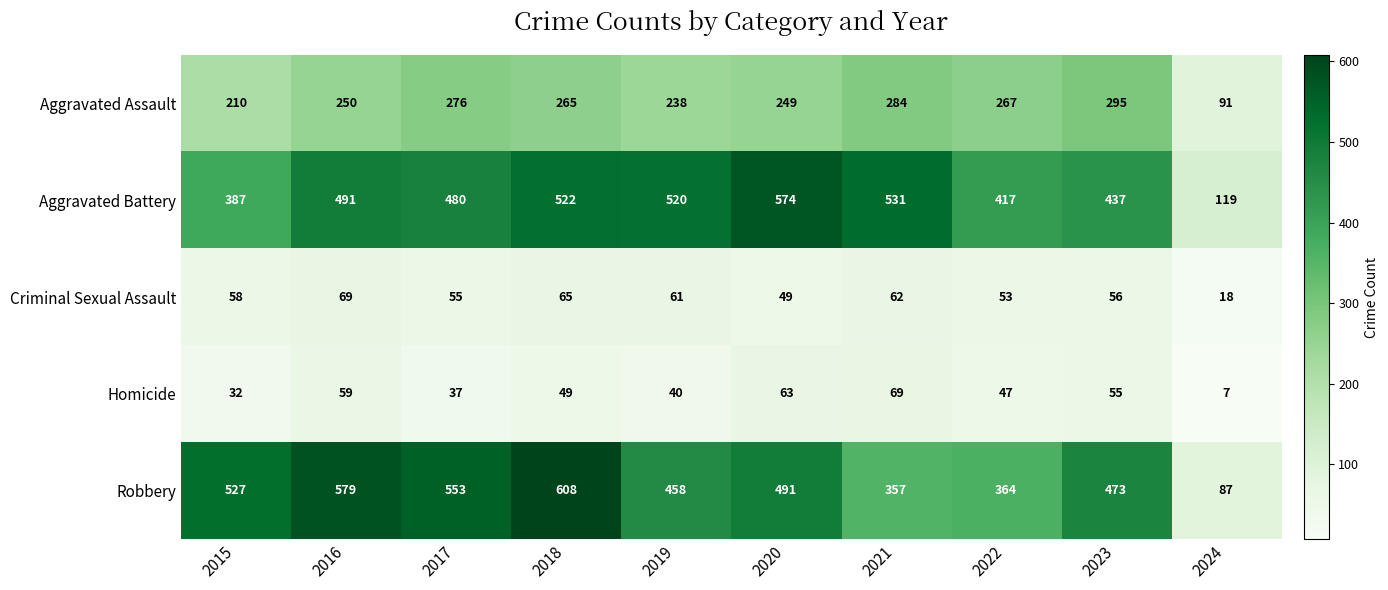

What is the maximum value shown in the chart?

608